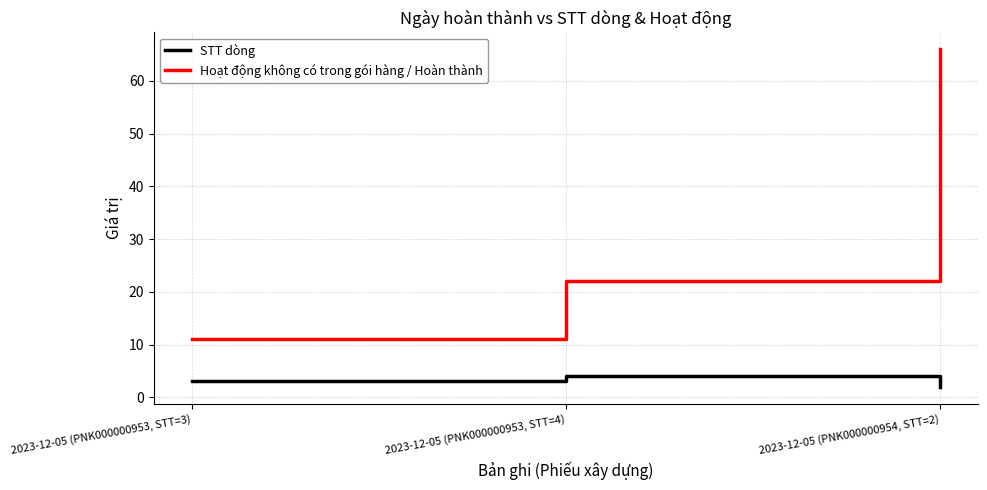

List the series in order of their overall mean, lowest first.

STT dòng, Hoạt động không có trong gói hàng / Hoàn thành